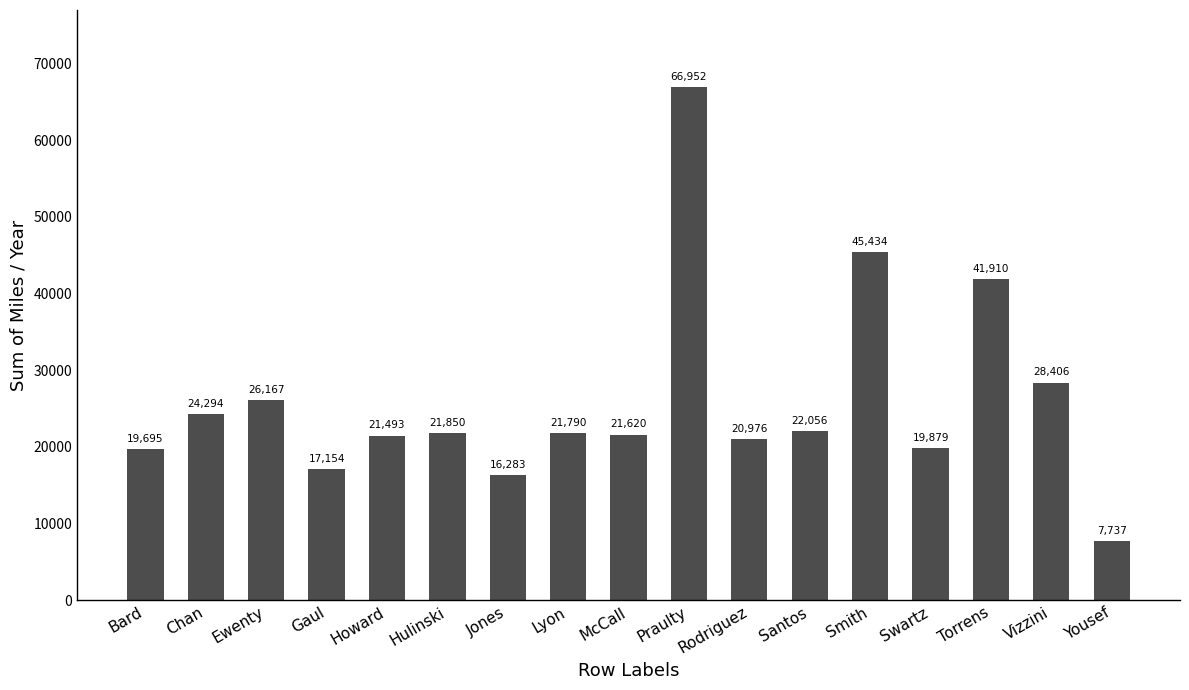

List the labels in order of value, largest first.

Praulty, Smith, Torrens, Vizzini, Ewenty, Chan, Santos, Hulinski, Lyon, McCall, Howard, Rodriguez, Swartz, Bard, Gaul, Jones, Yousef